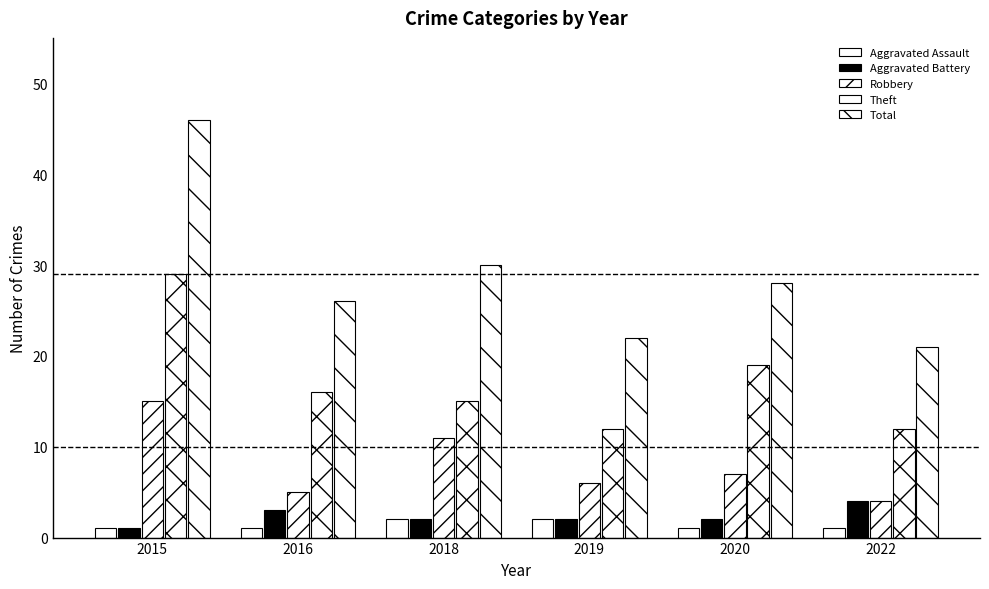

Rank the categories by Theft value from highest to lowest.

2015, 2020, 2016, 2018, 2019, 2022